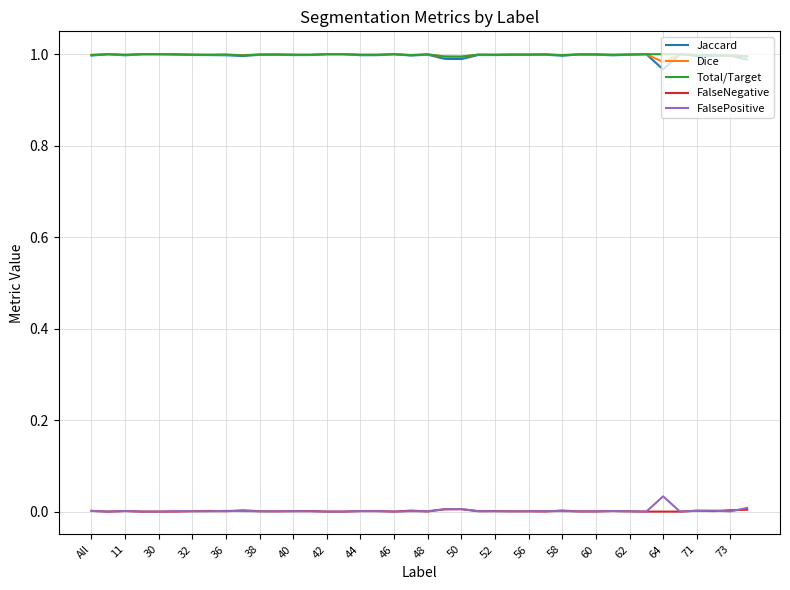

In FalsePositive, how many points are higher than both neighbors (excluding endpoints)?

10